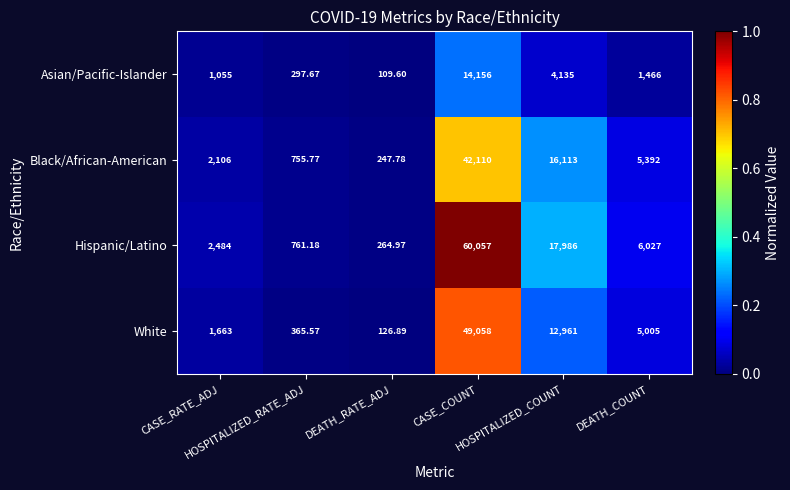

What is the total value across all series at CASE_COUNT?

165381.0